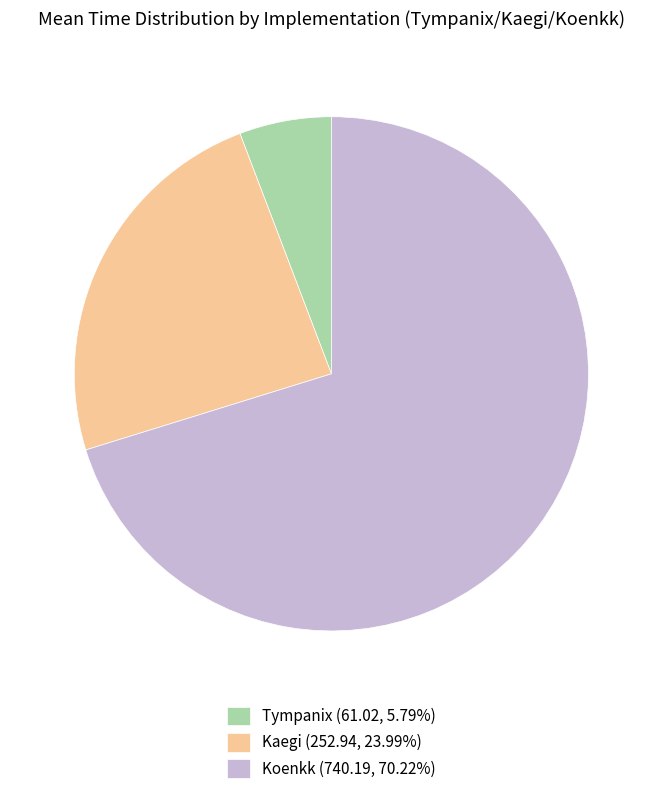

How many slices are in this pie chart?

3